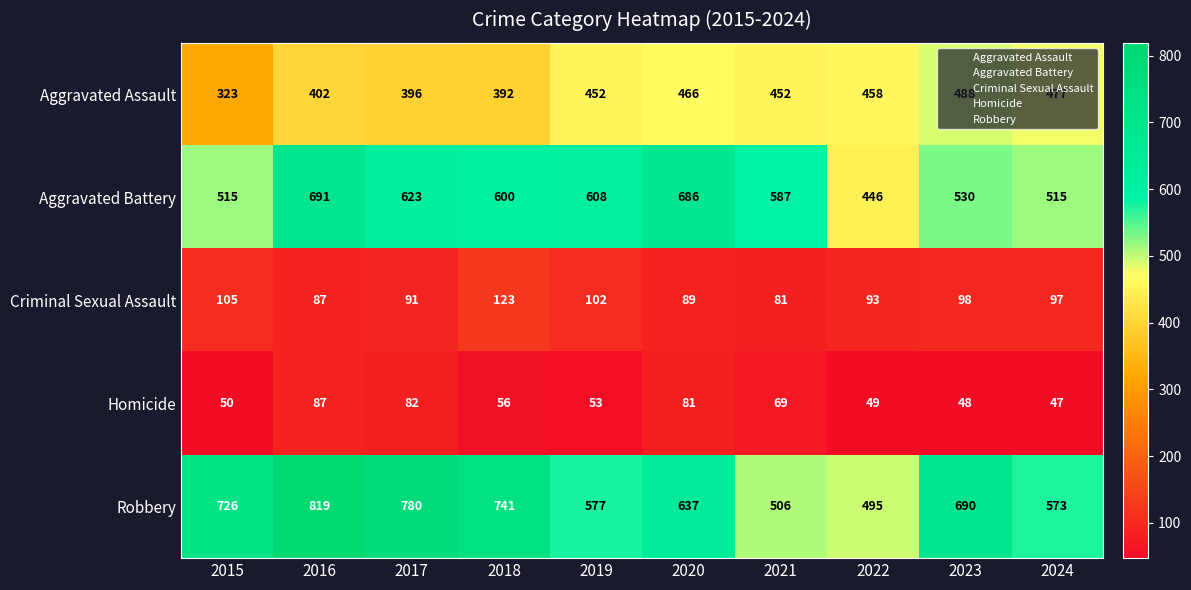

What is the difference between the highest and lowest values at 2019?

555